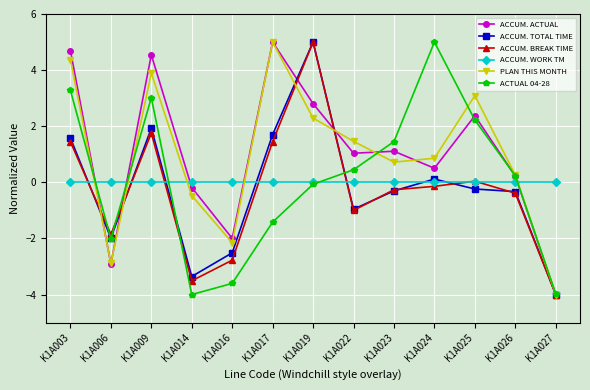

Is it true that ACCUM. ACTUAL equals 2.4 at K1A025?

True